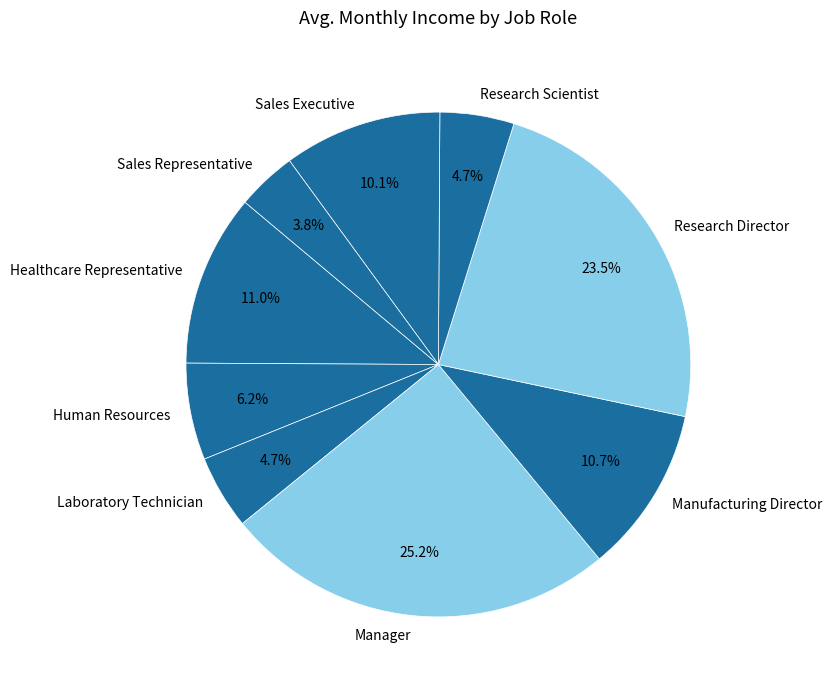

How much of the chart is everything except Human Resources?

93.8%